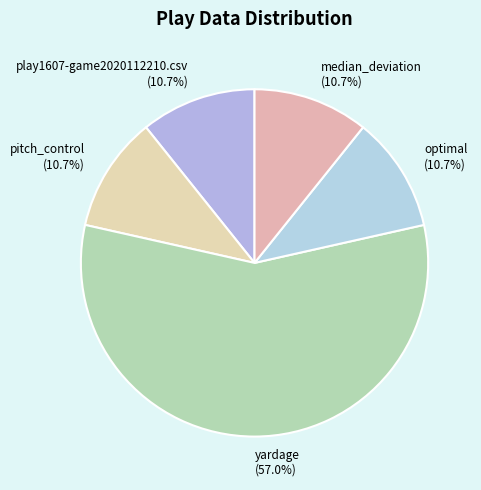

How many slices are in this pie chart?

5